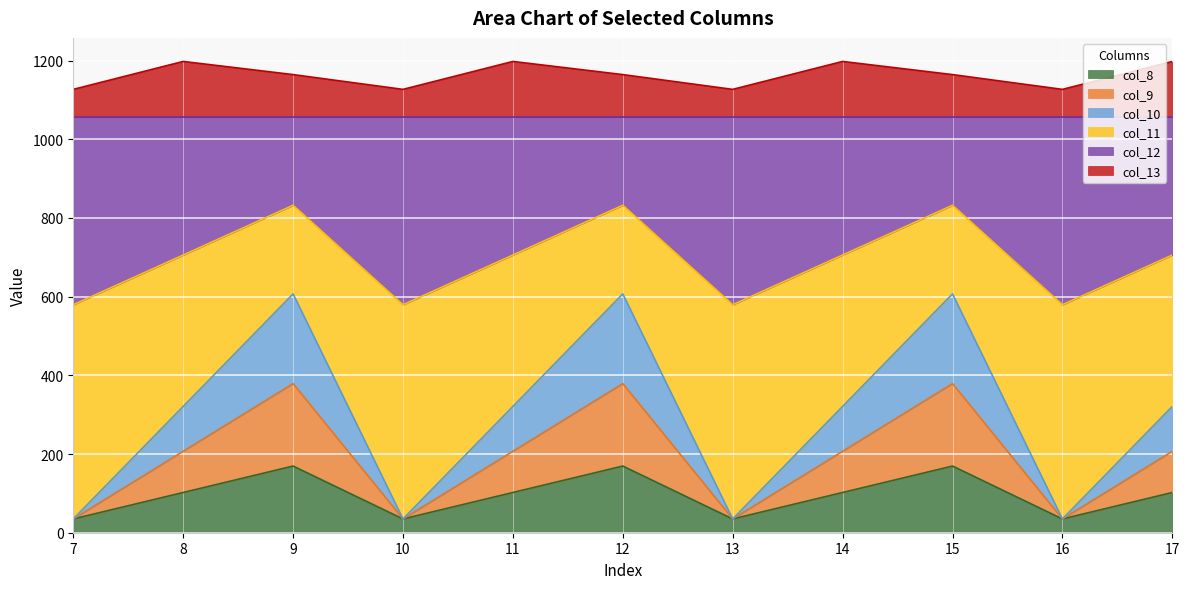

What is the average value of the col_9 series?

96.1